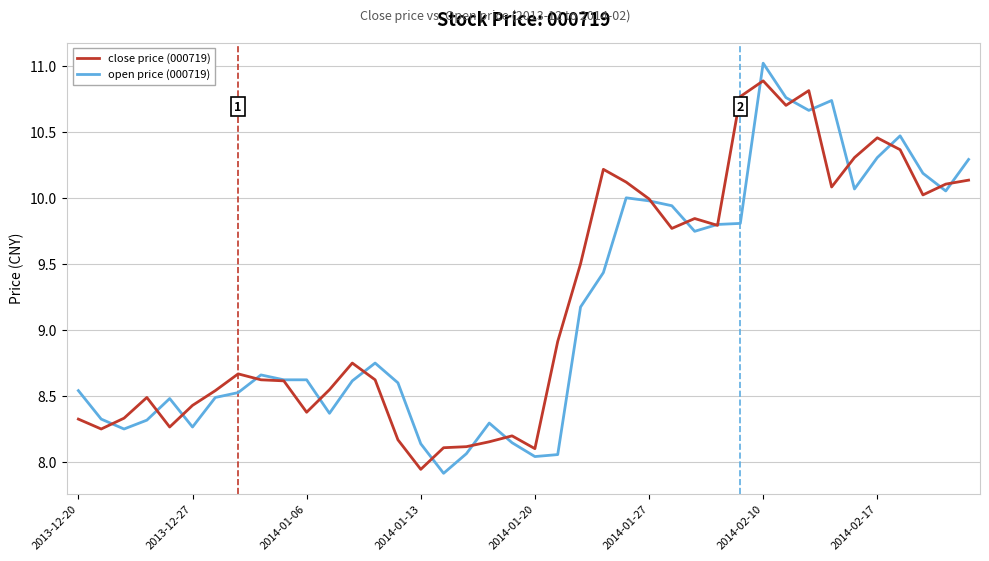

What is the difference between the maximum and minimum values in the open price (000719) series?

3.1